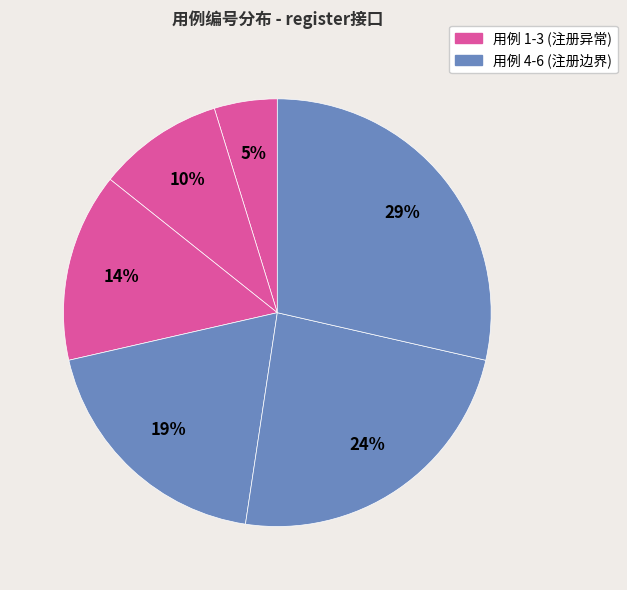

To the nearest percent, what is the difference between the largest and smallest slice percentages?

24%